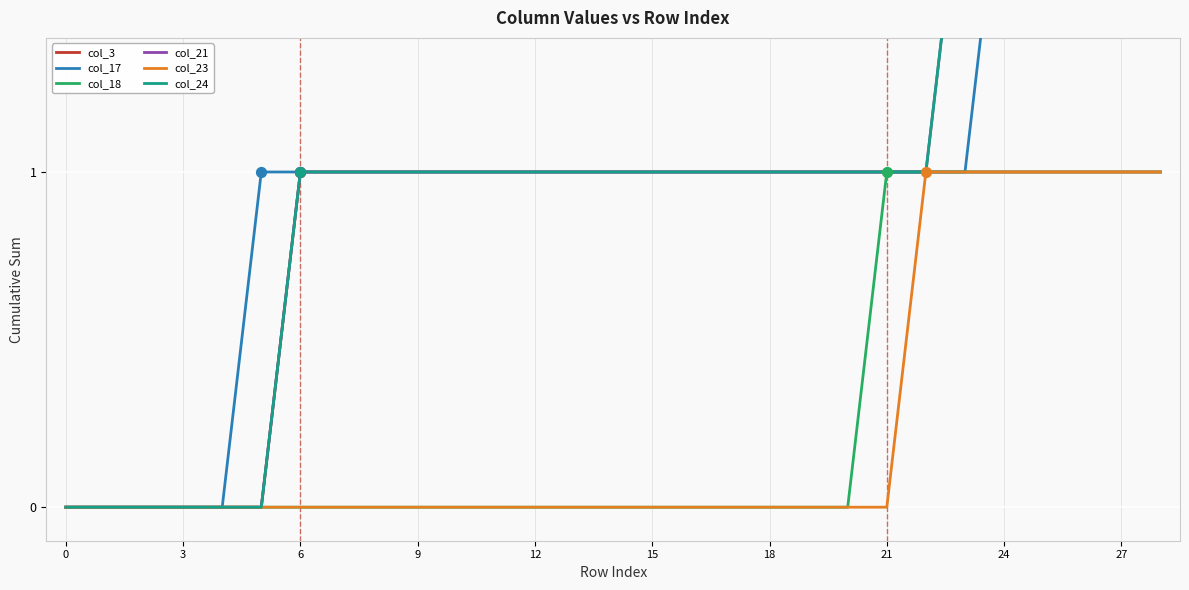

Is the value of col_24 at 12 greater than the value of col_17 at 28?

No